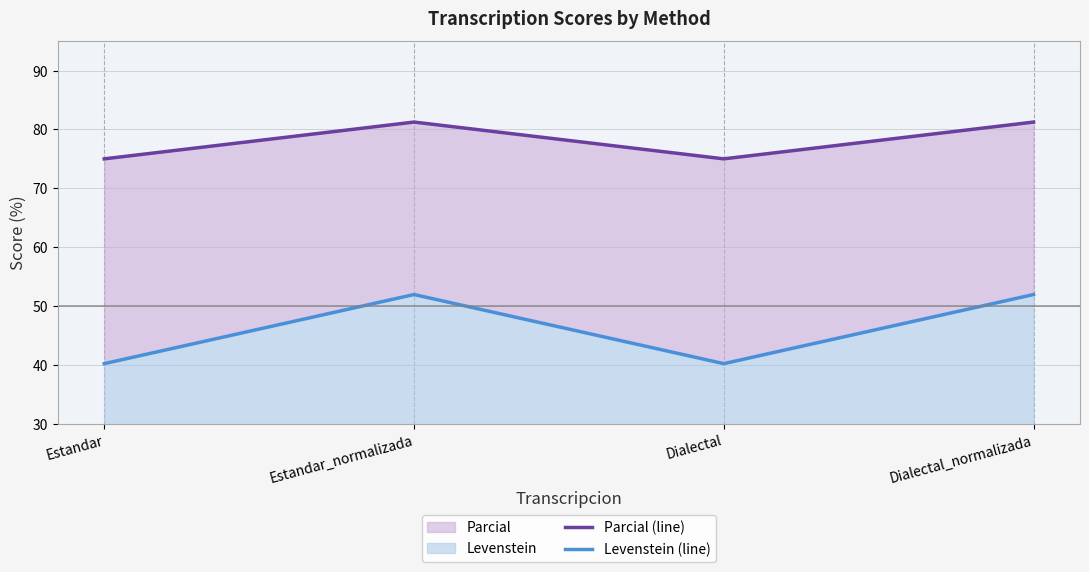

True or false: Parcial (line) and Levenstein (line) intersect in this chart.

False